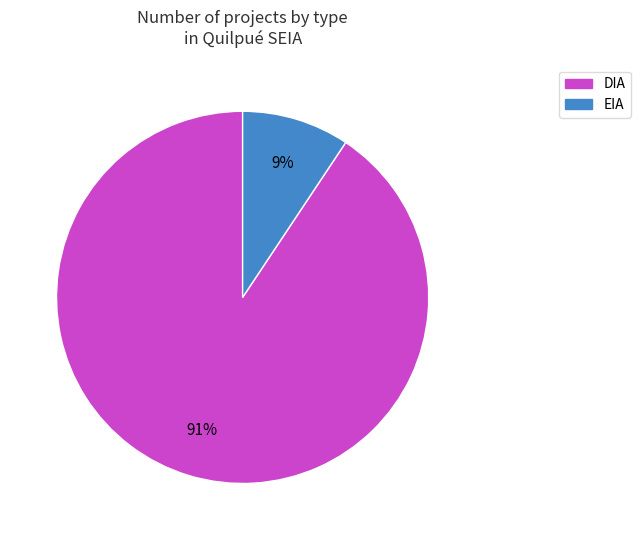

What percentage is the EIA slice, to the nearest percent?

9%